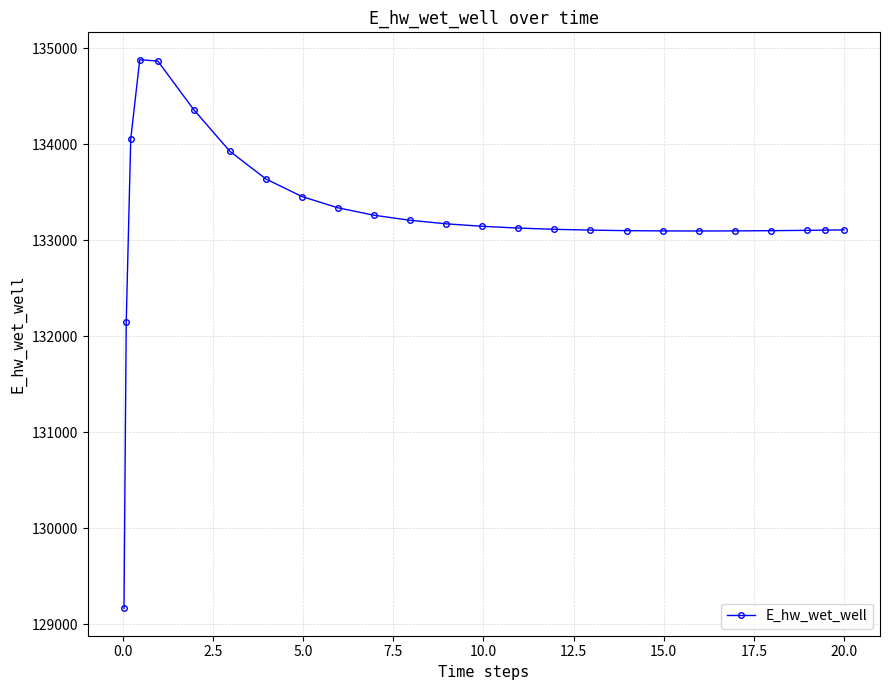

What is the difference between the maximum and minimum values?

5715.4